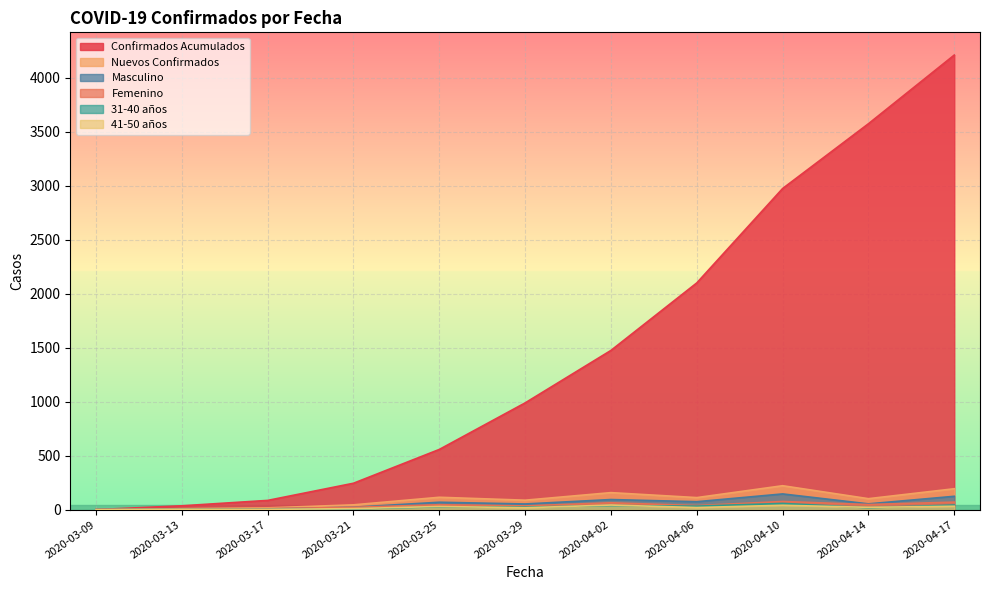

Reading left to right, list all the values displayed in this chart.

Confirmados Acumulados: 1	36	86	245	558	989	1475	2100	2974	3574	4210
Nuevos Confirmados: 1	9	17	45	115	88	158	112	222	102	194
Masculino: 0	4	7	23	69	53	94	74	146	54	124
Femenino: 1	5	10	22	46	35	64	38	76	48	70
31-40 años: 1	3	4	7	27	24	38	33	58	18	43
41-50 años: 0	4	3	10	30	18	43	20	41	22	32